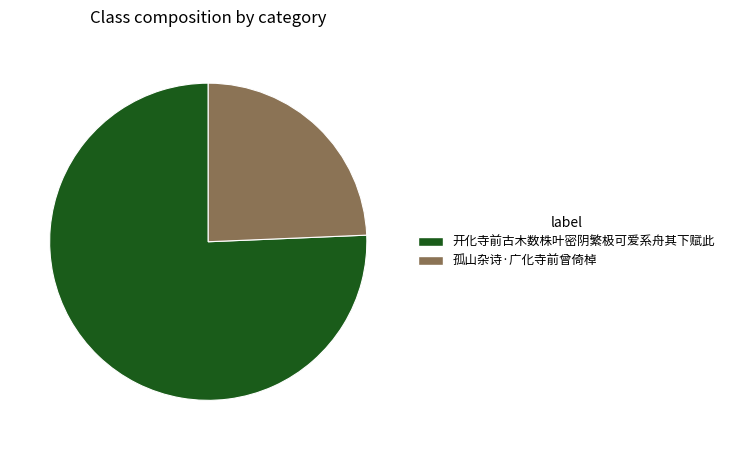

Combined, do 孤山杂诗·广化寺前曾倚棹 and 开化寺前古木数株叶密阴繁极可爱系舟其下赋此 account for over 50%?

Yes